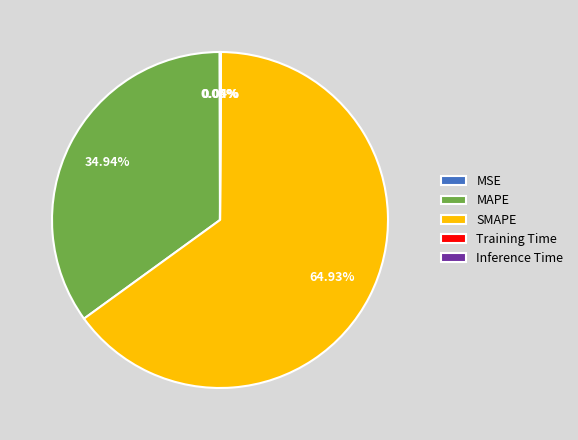

Which category has the biggest portion of the pie?

SMAPE